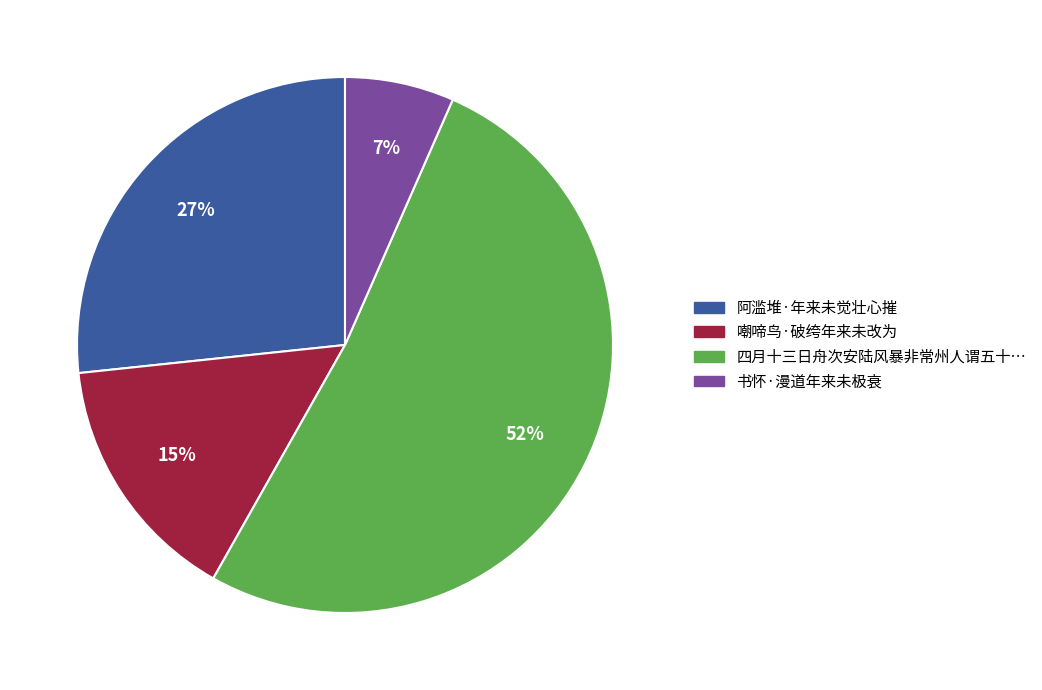

Does any single category account for the majority?

Yes